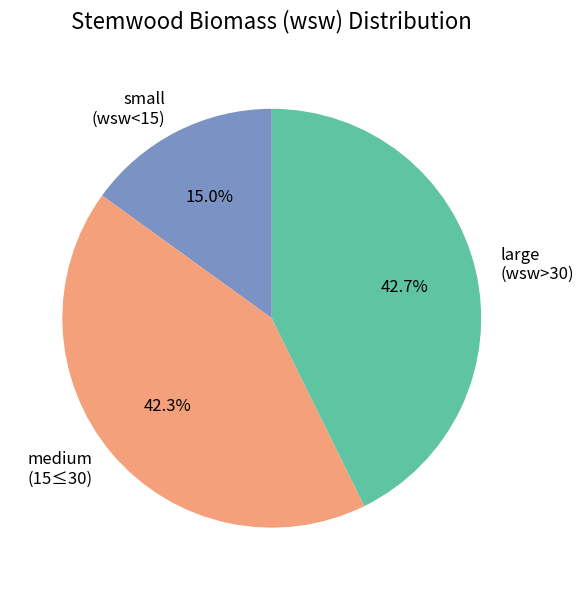

What is the smallest slice in the pie chart?

small (wsw<15)